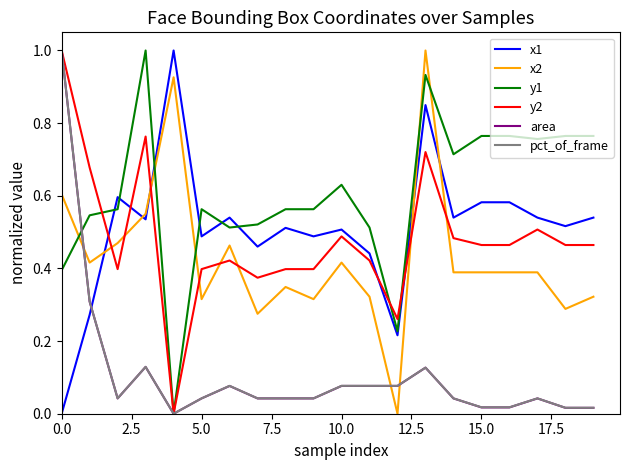

True or false: y2 has more than 2 interior local peaks.

True